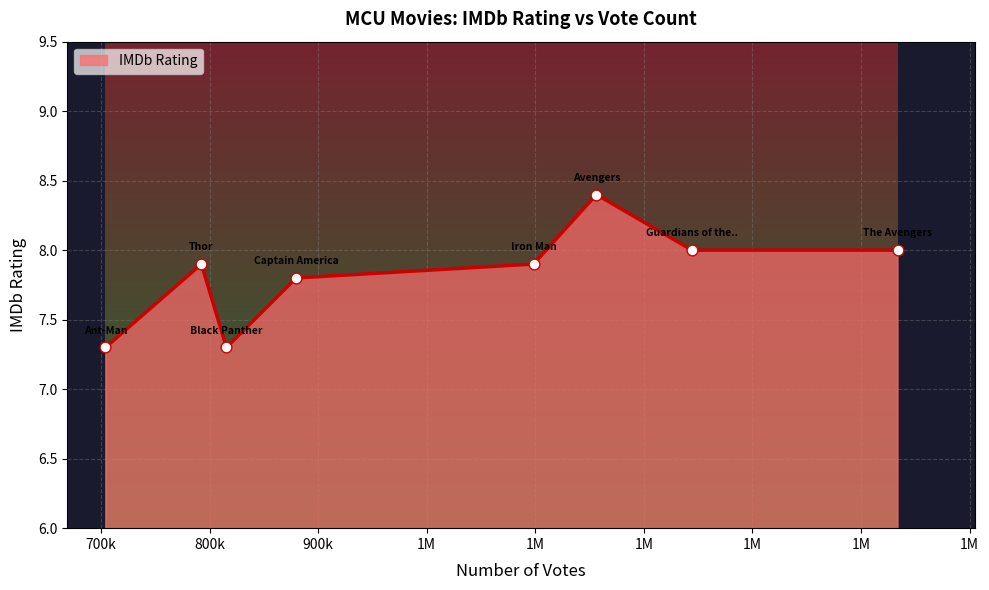

What is the difference between the second highest and minimum values?

0.7